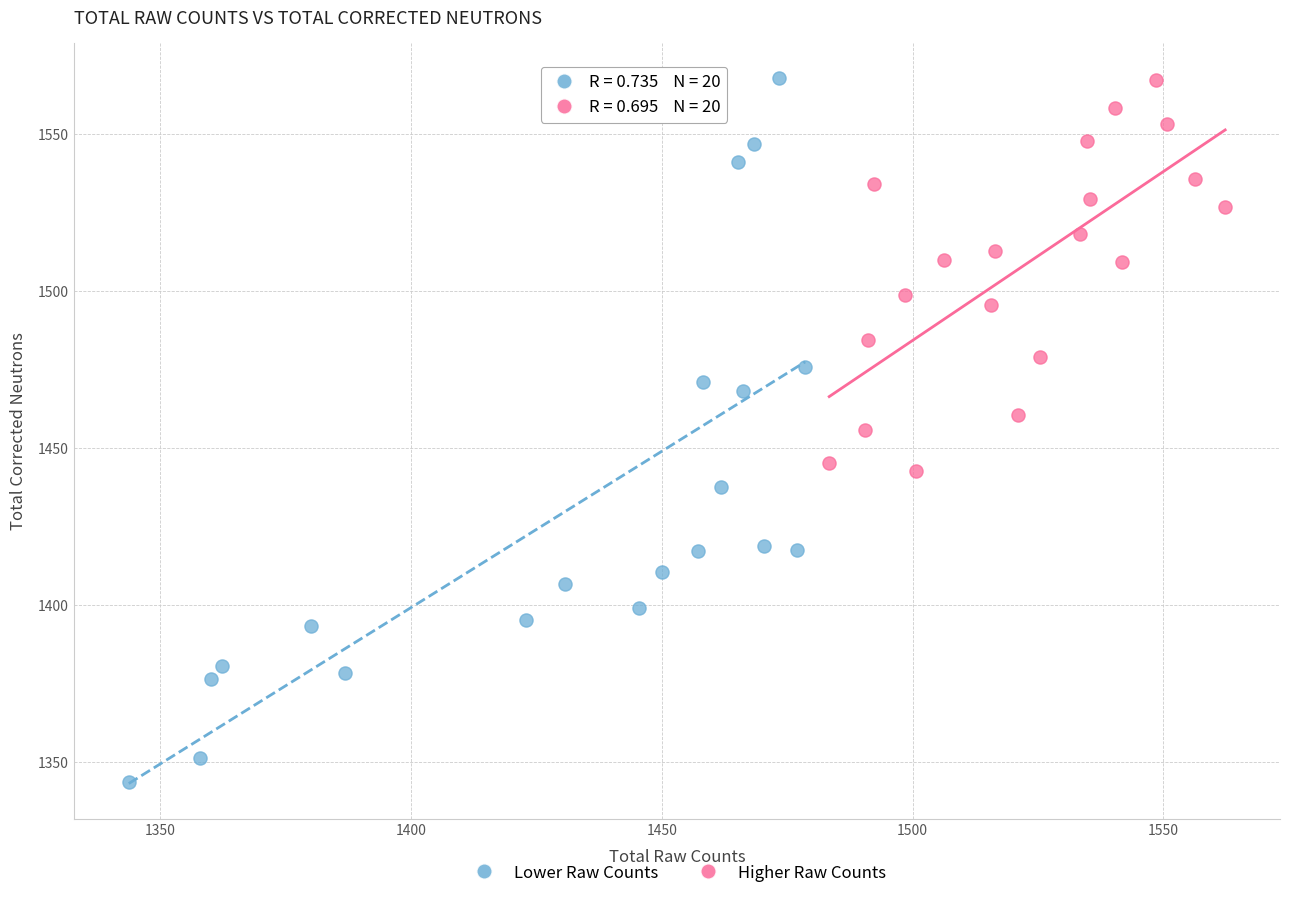

Which series reaches the minimum Y coordinate?

Lower Raw Counts